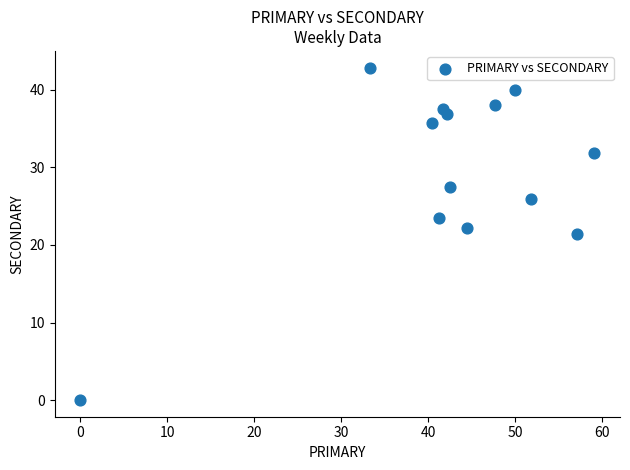

What is the range of Y values (max minus min)?

42.9